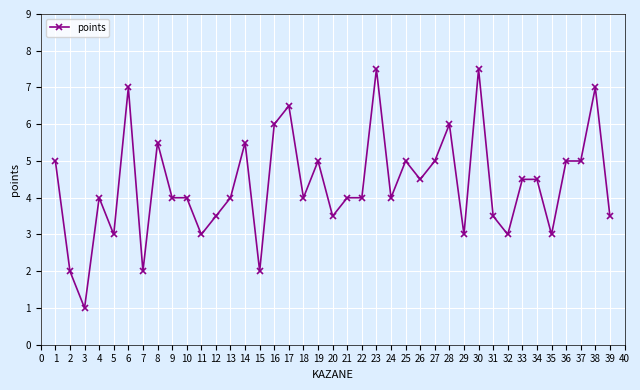

What is the change in value from 22 to 31?

-0.5